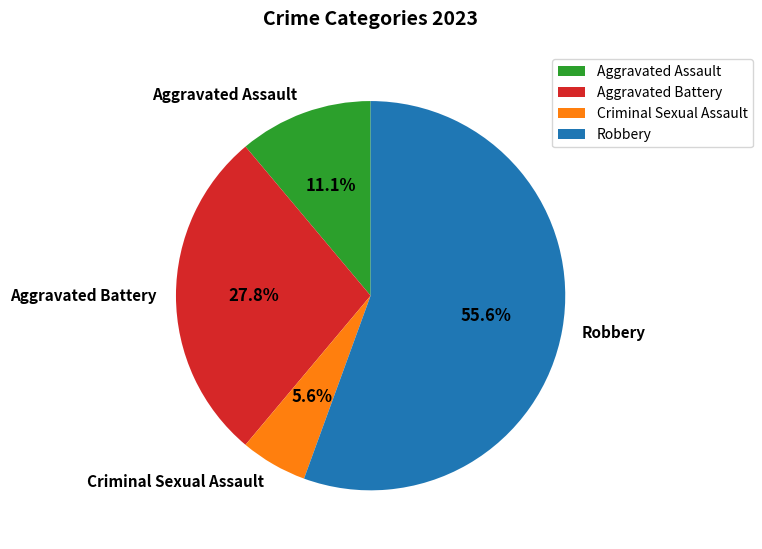

To the nearest percent, what portion does Robbery represent?

56%